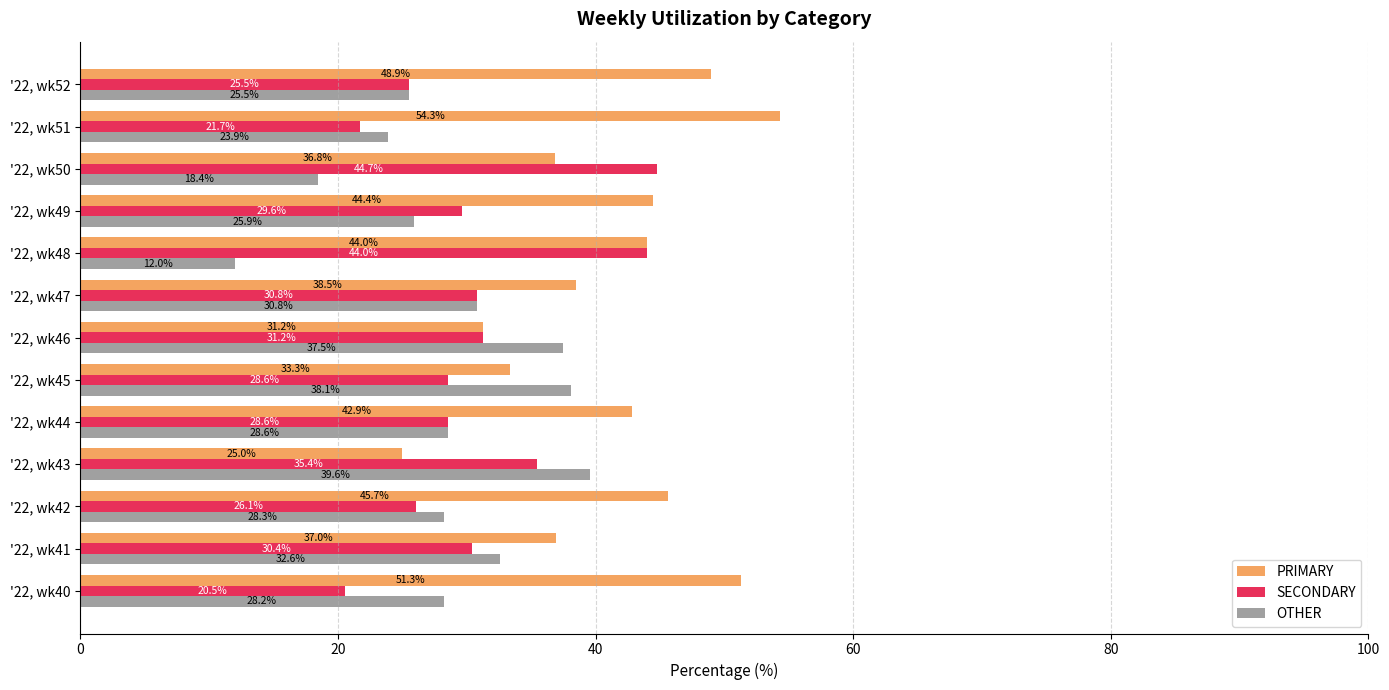

At which label is PRIMARY closest to 39?

'22, wk47